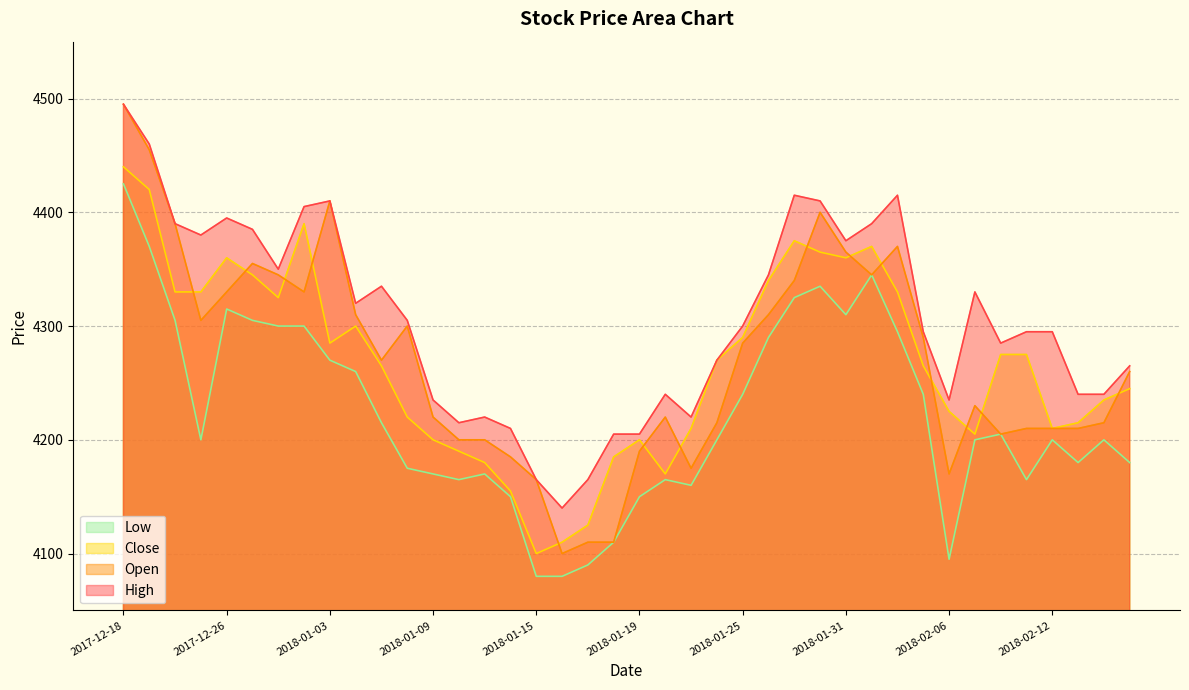

Reading left to right, extract all data points from this chart.

High: 2017-12-18=4495	2017-12-19=4460	2017-12-21=4390	2017-12-22=4380	2017-12-26=4395	2017-12-27=4385	2017-12-28=4350	2018-01-02=4405	2018-01-03=4410	2018-01-04=4320	2018-01-05=4335	2018-01-08=4305	2018-01-09=4235	2018-01-10=4215	2018-01-11=4220	2018-01-12=4210	2018-01-15=4165	2018-01-16=4140	2018-01-17=4165	2018-01-18=4205	2018-01-19=4205	2018-01-22=4240	2018-01-23=4220	2018-01-24=4270	2018-01-25=4300	2018-01-26=4345	2018-01-29=4415	2018-01-30=4410	2018-01-31=4375	2018-02-01=4390	2018-02-02=4415	2018-02-05=4295	2018-02-06=4235	2018-02-07=4330	2018-02-08=4285	2018-02-09=4295	2018-02-12=4295	2018-02-13=4240	2018-02-14=4240	2018-02-19=4265
Open: 2017-12-18=4495	2017-12-19=4455	2017-12-21=4390	2017-12-22=4305	2017-12-26=4330	2017-12-27=4355	2017-12-28=4345	2018-01-02=4330	2018-01-03=4410	2018-01-04=4310	2018-01-05=4270	2018-01-08=4300	2018-01-09=4220	2018-01-10=4200	2018-01-11=4200	2018-01-12=4185	2018-01-15=4165	2018-01-16=4100	2018-01-17=4110	2018-01-18=4110	2018-01-19=4190	2018-01-22=4220	2018-01-23=4175	2018-01-24=4215	2018-01-25=4285	2018-01-26=4310	2018-01-29=4340	2018-01-30=4400	2018-01-31=4365	2018-02-01=4345	2018-02-02=4370	2018-02-05=4290	2018-02-06=4170	2018-02-07=4230	2018-02-08=4205	2018-02-09=4210	2018-02-12=4210	2018-02-13=4210	2018-02-14=4215	2018-02-19=4260
Close: 2017-12-18=4440	2017-12-19=4420	2017-12-21=4330	2017-12-22=4330	2017-12-26=4360	2017-12-27=4345	2017-12-28=4325	2018-01-02=4390	2018-01-03=4285	2018-01-04=4300	2018-01-05=4265	2018-01-08=4220	2018-01-09=4200	2018-01-10=4190	2018-01-11=4180	2018-01-12=4155	2018-01-15=4100	2018-01-16=4110	2018-01-17=4125	2018-01-18=4185	2018-01-19=4200	2018-01-22=4170	2018-01-23=4210	2018-01-24=4270	2018-01-25=4290	2018-01-26=4340	2018-01-29=4375	2018-01-30=4365	2018-01-31=4360	2018-02-01=4370	2018-02-02=4330	2018-02-05=4265	2018-02-06=4225	2018-02-07=4205	2018-02-08=4275	2018-02-09=4275	2018-02-12=4210	2018-02-13=4215	2018-02-14=4235	2018-02-19=4245
Low: 2017-12-18=4425	2017-12-19=4370	2017-12-21=4305	2017-12-22=4200	2017-12-26=4315	2017-12-27=4305	2017-12-28=4300	2018-01-02=4300	2018-01-03=4270	2018-01-04=4260	2018-01-05=4215	2018-01-08=4175	2018-01-09=4170	2018-01-10=4165	2018-01-11=4170	2018-01-12=4150	2018-01-15=4080	2018-01-16=4080	2018-01-17=4090	2018-01-18=4110	2018-01-19=4150	2018-01-22=4165	2018-01-23=4160	2018-01-24=4200	2018-01-25=4240	2018-01-26=4290	2018-01-29=4325	2018-01-30=4335	2018-01-31=4310	2018-02-01=4345	2018-02-02=4295	2018-02-05=4240	2018-02-06=4095	2018-02-07=4200	2018-02-08=4205	2018-02-09=4165	2018-02-12=4200	2018-02-13=4180	2018-02-14=4200	2018-02-19=4180